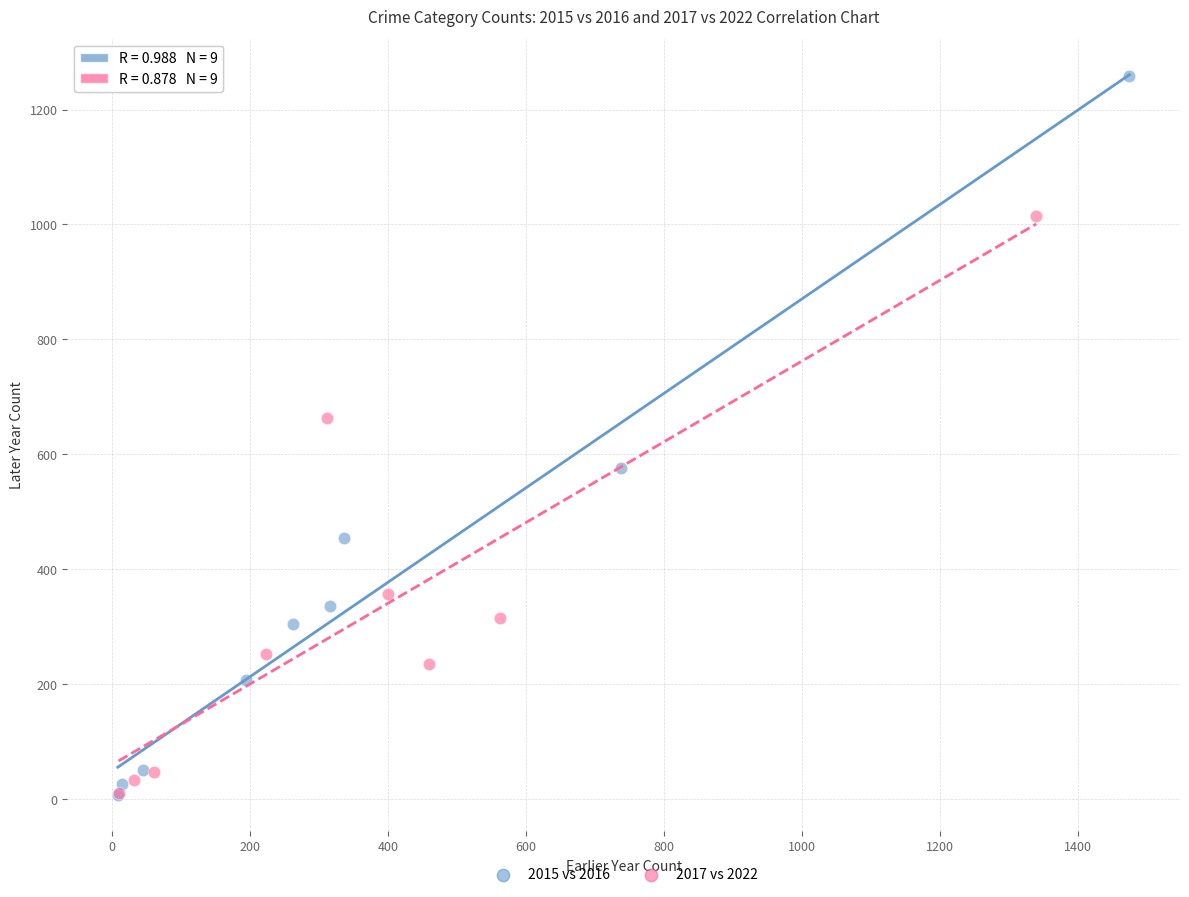

Which series has the largest Y range (max minus min)?

2015 vs 2016